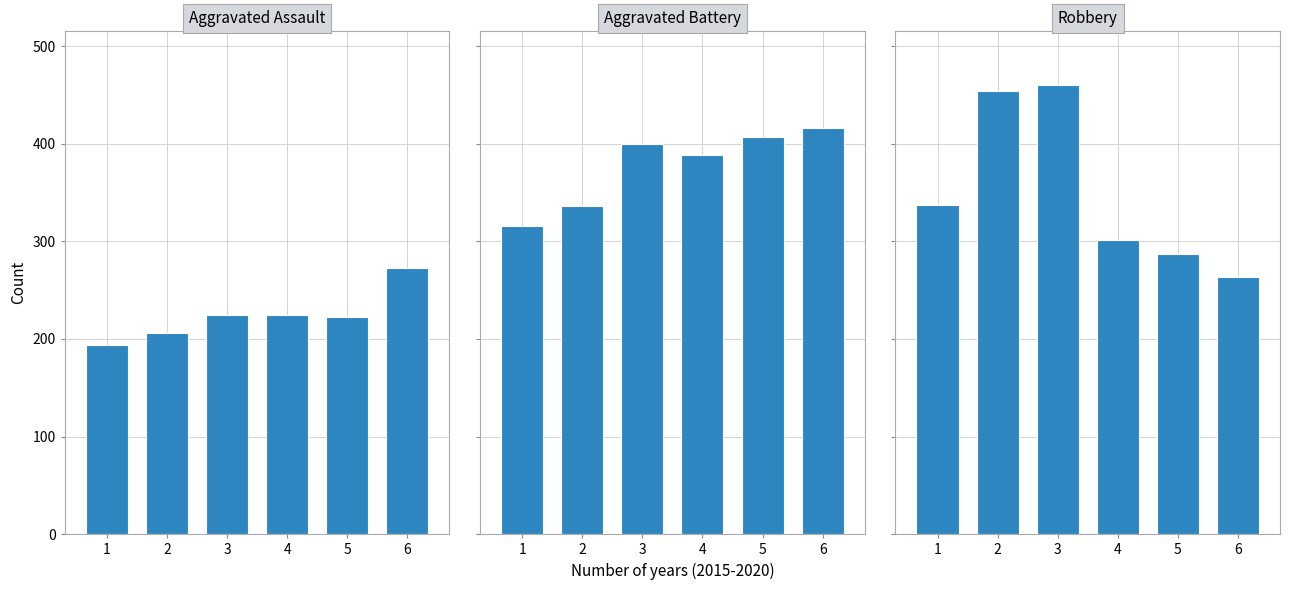

The Aggravated Assault series shows 276 at 2. True or false?

False